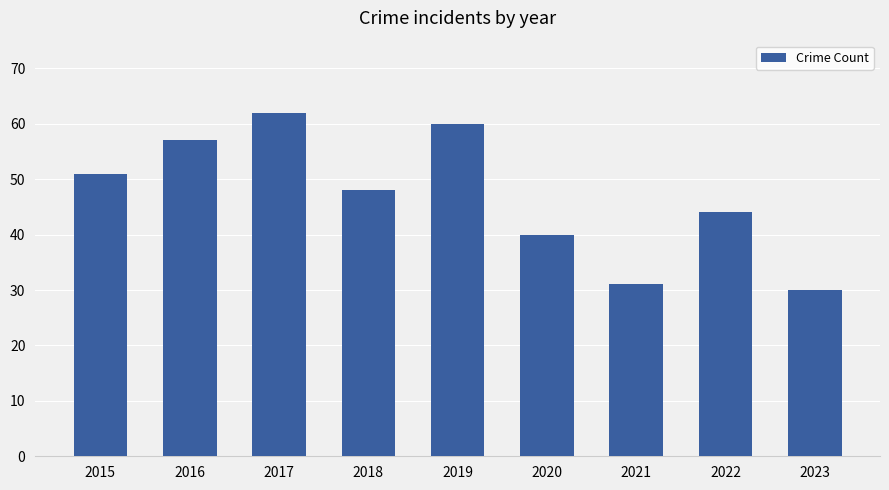

Where does the data first go above 48?

2015